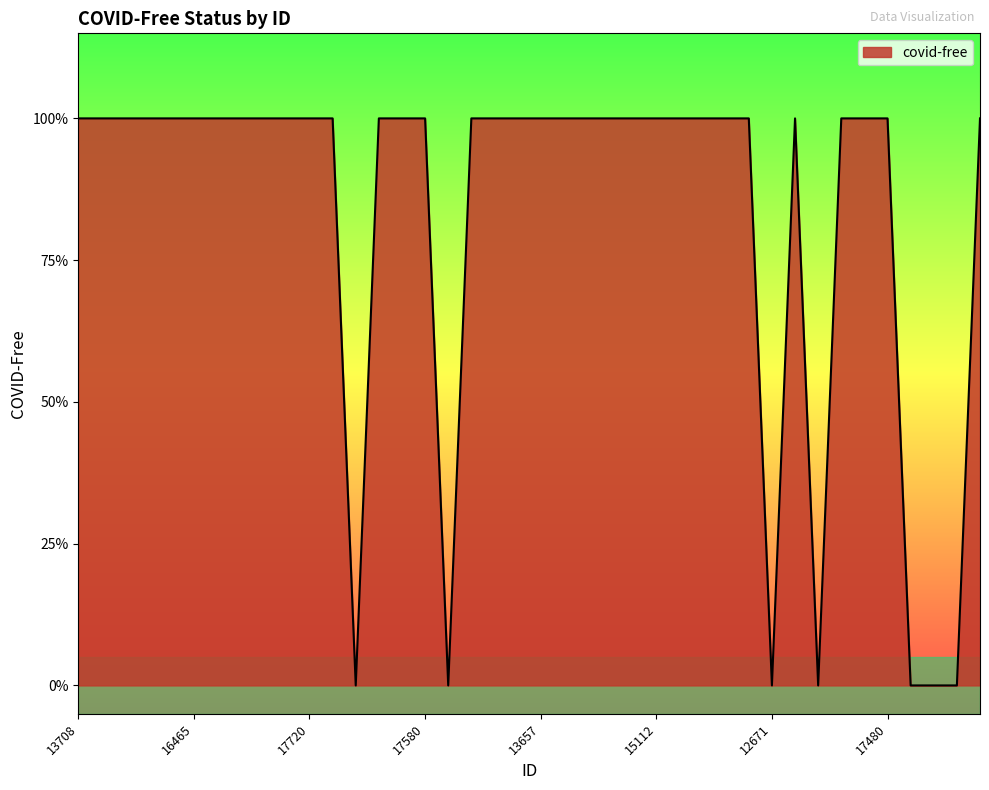

Reading right to left, extract all data points from this chart.

19007=1	13008=0	19216=0	16118=0	17480=1	12827=1	18769=1	10920=0	15647=1	12671=0	19812=1	15387=1	15481=1	12762=1	15112=1	14629=1	11712=1	18101=1	10935=1	13657=1	17680=1	18587=1	17470=1	17020=0	17580=1	19388=1	10747=1	17967=0	16196=1	17720=1	13306=1	12277=1	10995=1	13278=1	16465=1	15406=1	16630=1	17547=1	15923=1	13708=1